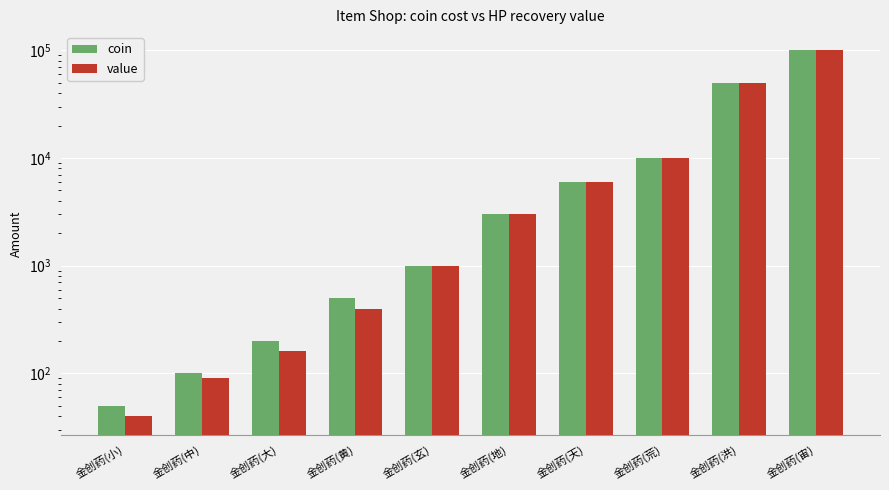

Reading left to right, extract all data points from this chart.

coin: 金创药(小)=50	金创药(中)=100	金创药(大)=200	金创药(黄)=500	金创药(玄)=1000	金创药(地)=3000	金创药(天)=6000	金创药(荒)=10000	金创药(洪)=50000	金创药(宙)=100000
value: 金创药(小)=40	金创药(中)=90	金创药(大)=160	金创药(黄)=400	金创药(玄)=1000	金创药(地)=3000	金创药(天)=6000	金创药(荒)=10000	金创药(洪)=50000	金创药(宙)=100000